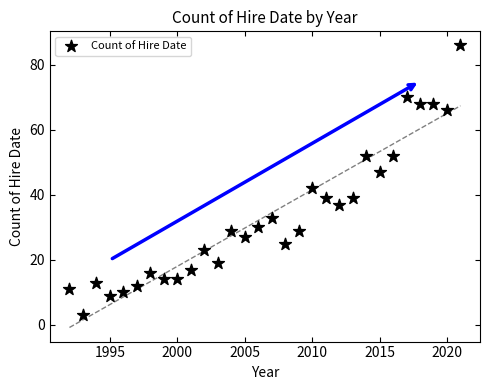

What is the range of Y values (max minus min)?

83